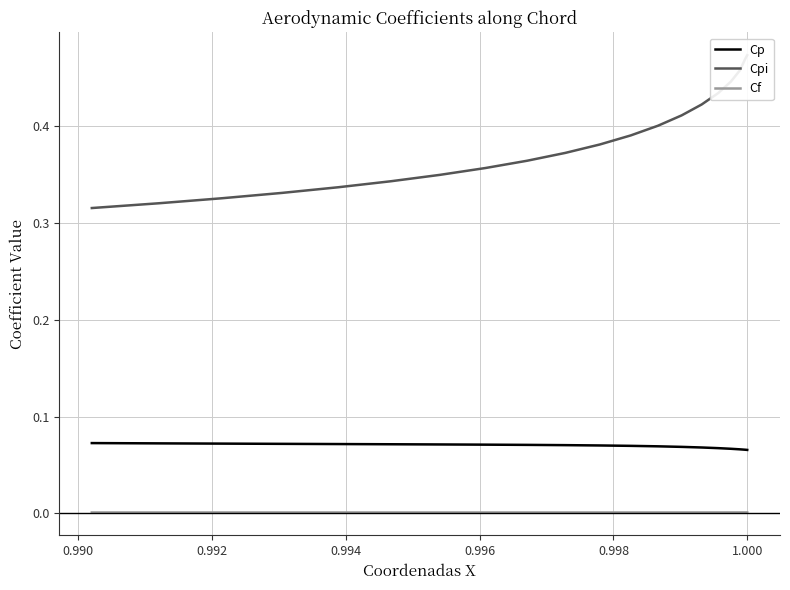

Which series has the widest spread of values?

Cpi